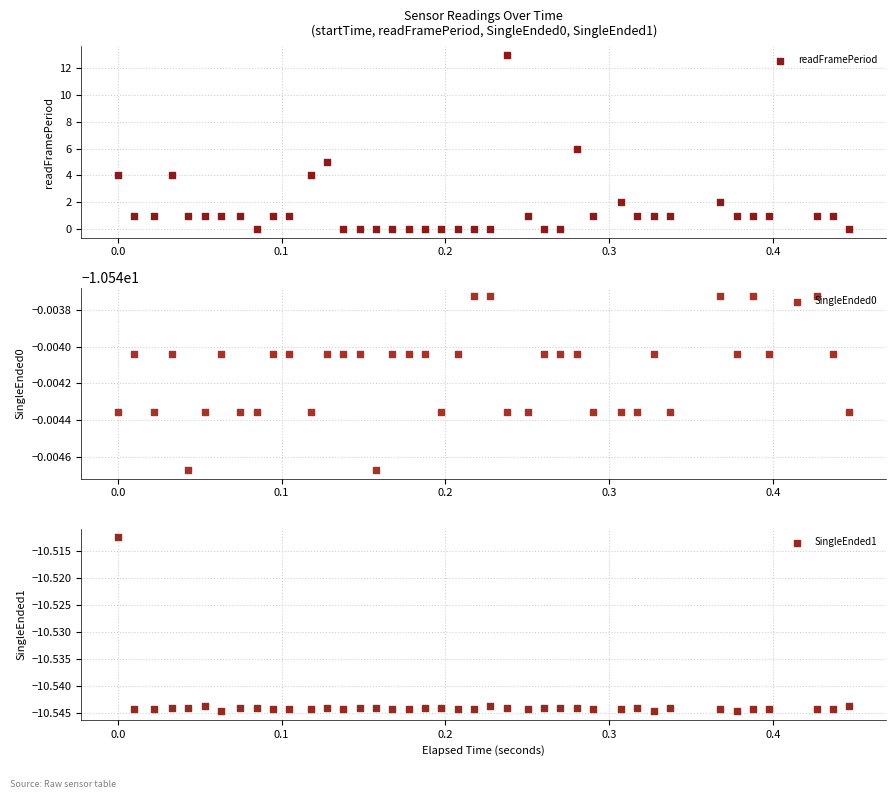

Which series has the widest spread of Y values?

readFramePeriod